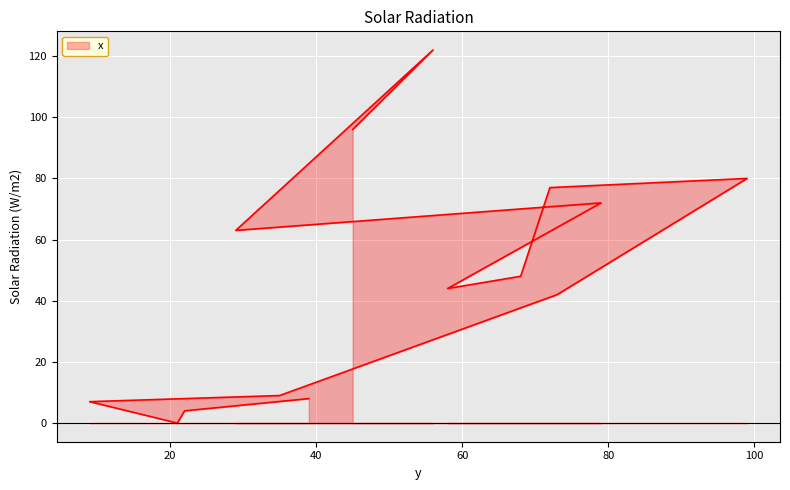

What is the difference between the maximum and minimum values?

122